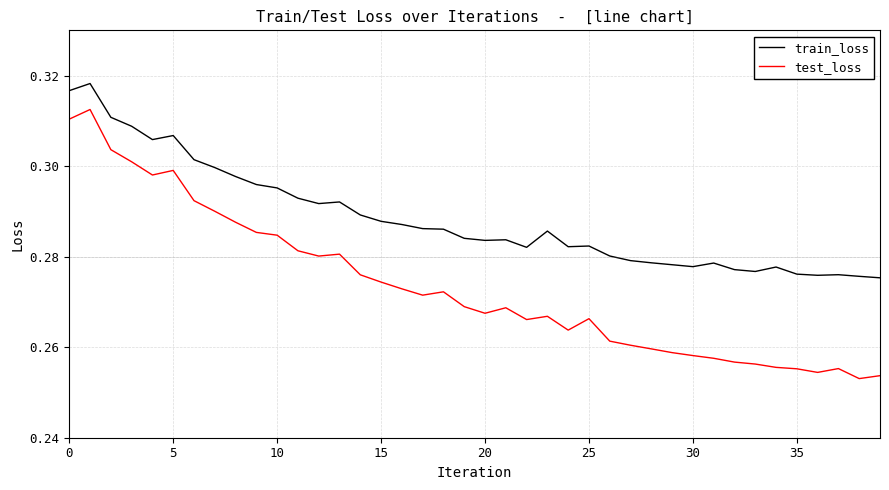

True or false: train_loss and test_loss intersect in this chart.

False